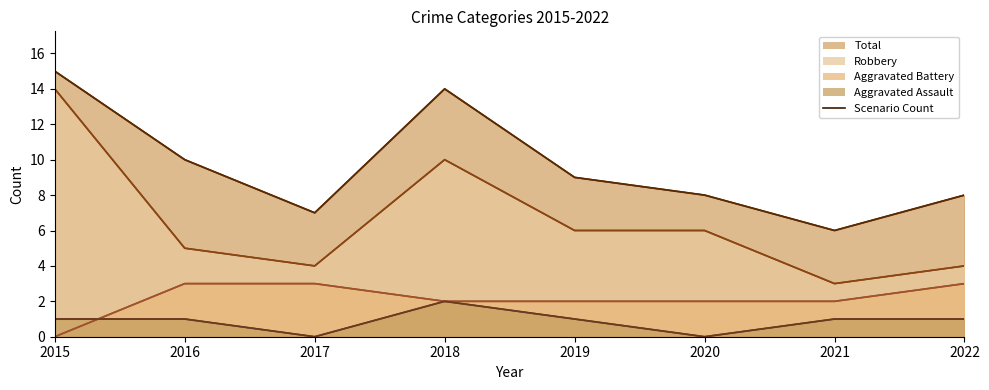

What is the average value of the Robbery series?

6